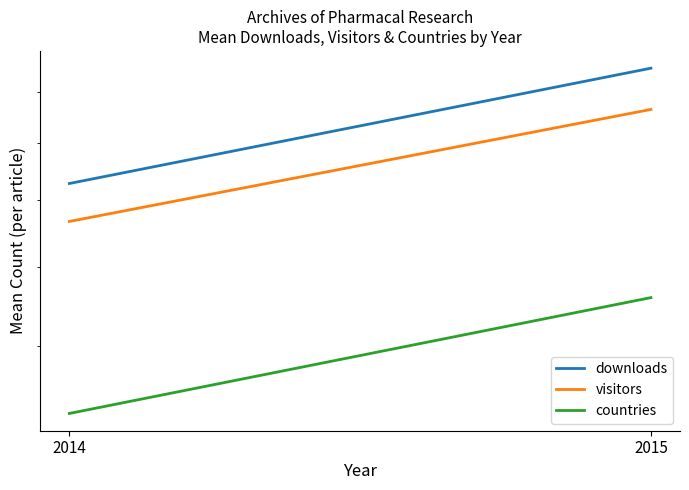

What are all the series names shown in the legend?

downloads, visitors, countries